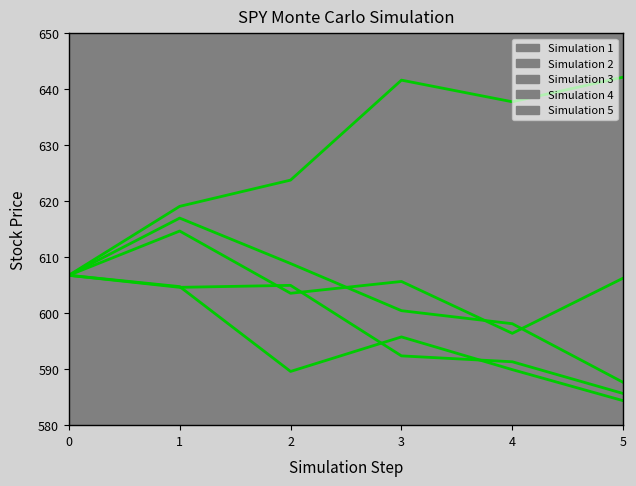

What is the difference between the maximum and minimum values in the Simulation 3 series?

29.4